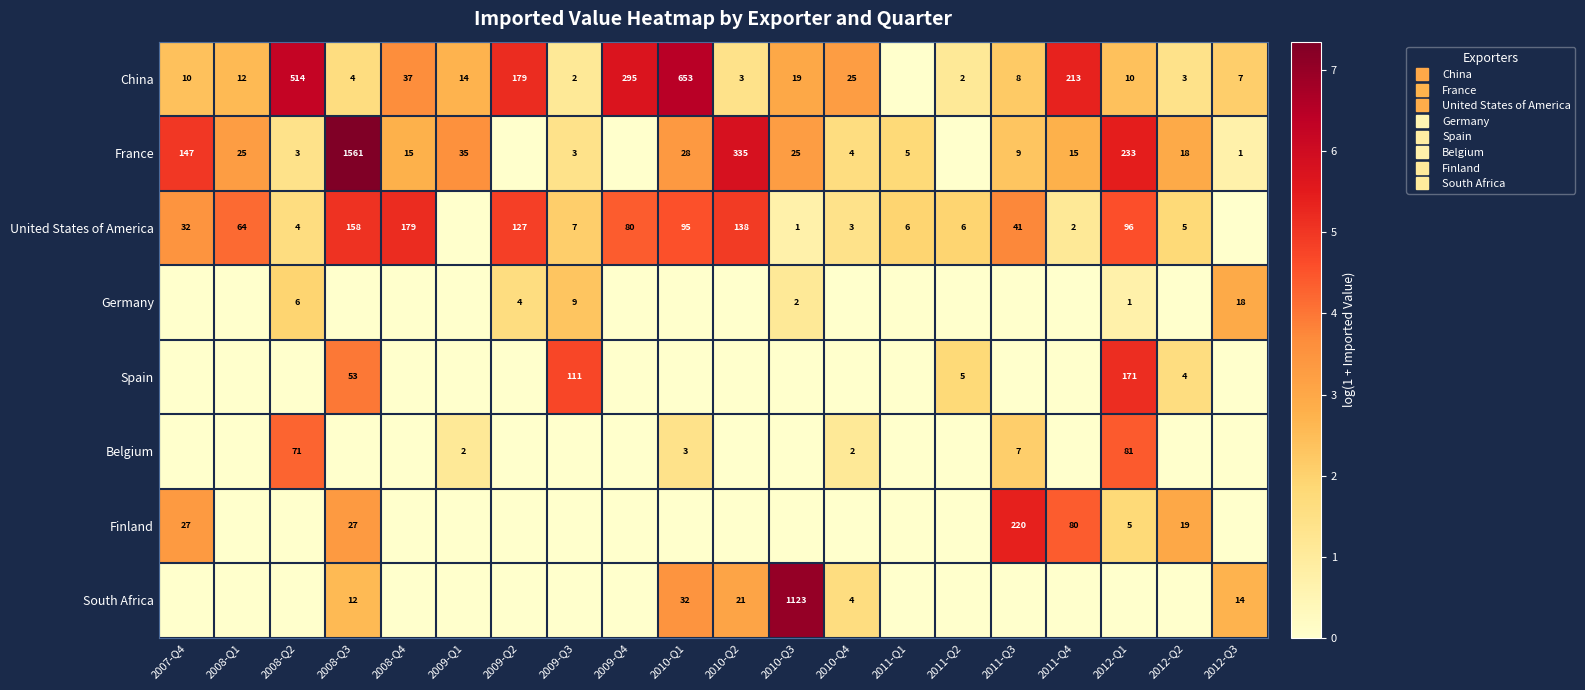

At how many categories does at least one series exceed 2?

18